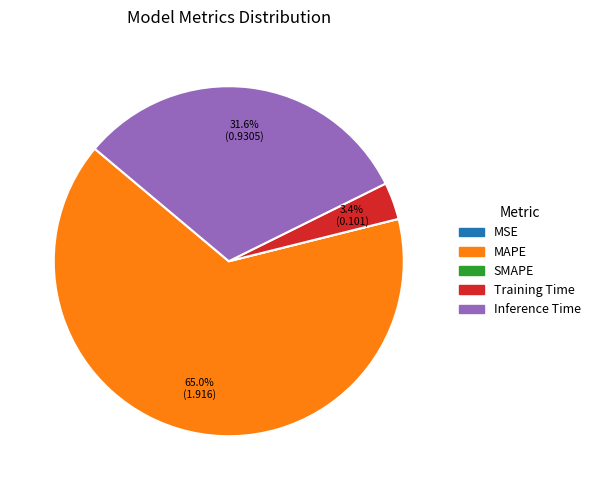

Which category has the biggest portion of the pie?

MAPE